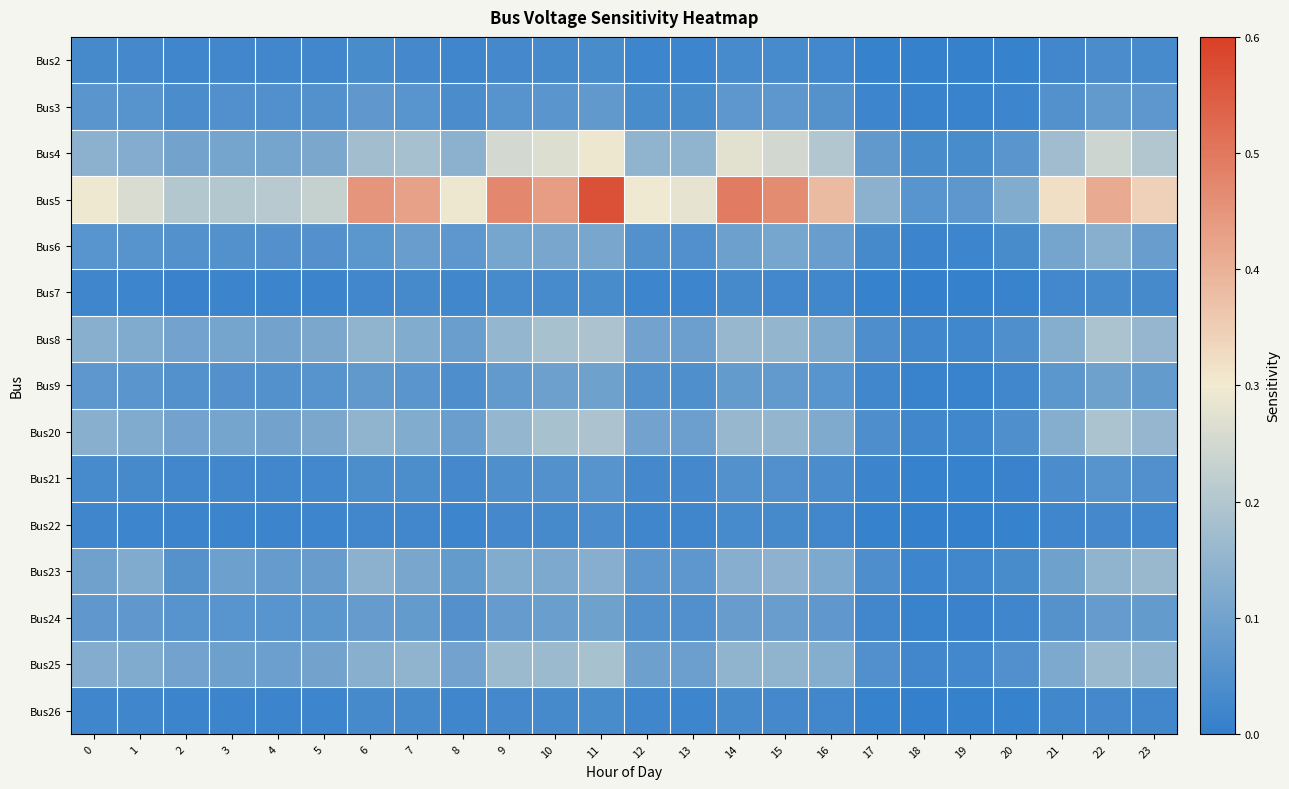

What is the greatest value displayed?

0.6